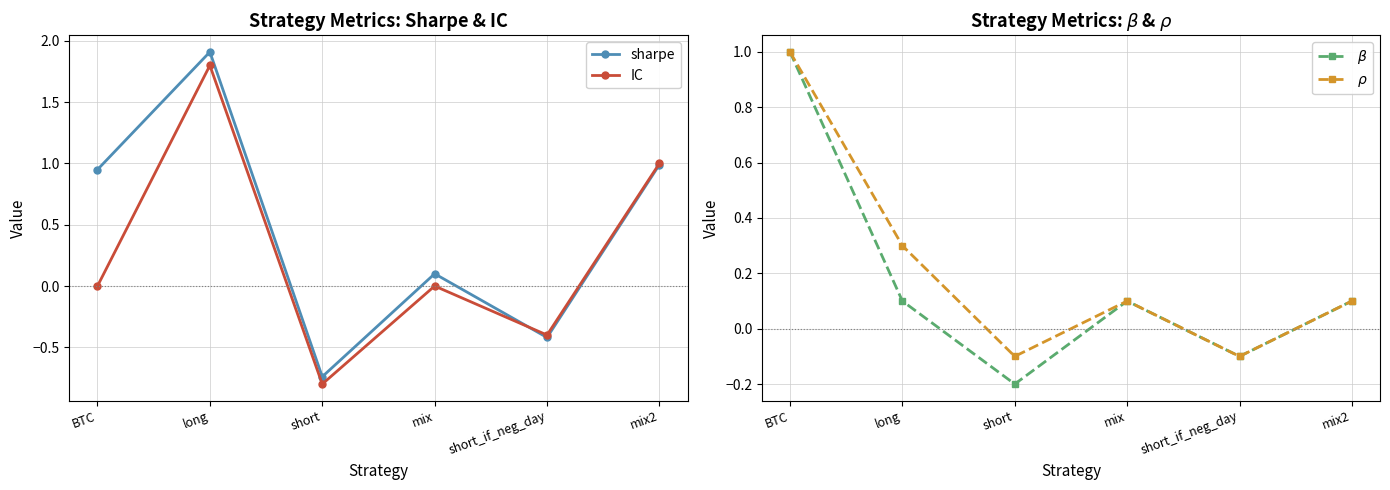

What is the value of the $\rho$ point at the 5th from the left?

-0.1